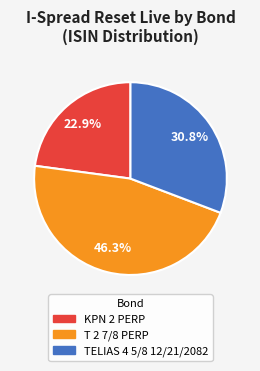

Rank the categories by value from highest to lowest.

T 2 7/8 PERP, TELIAS 4 5/8 12/21/2082, KPN 2 PERP